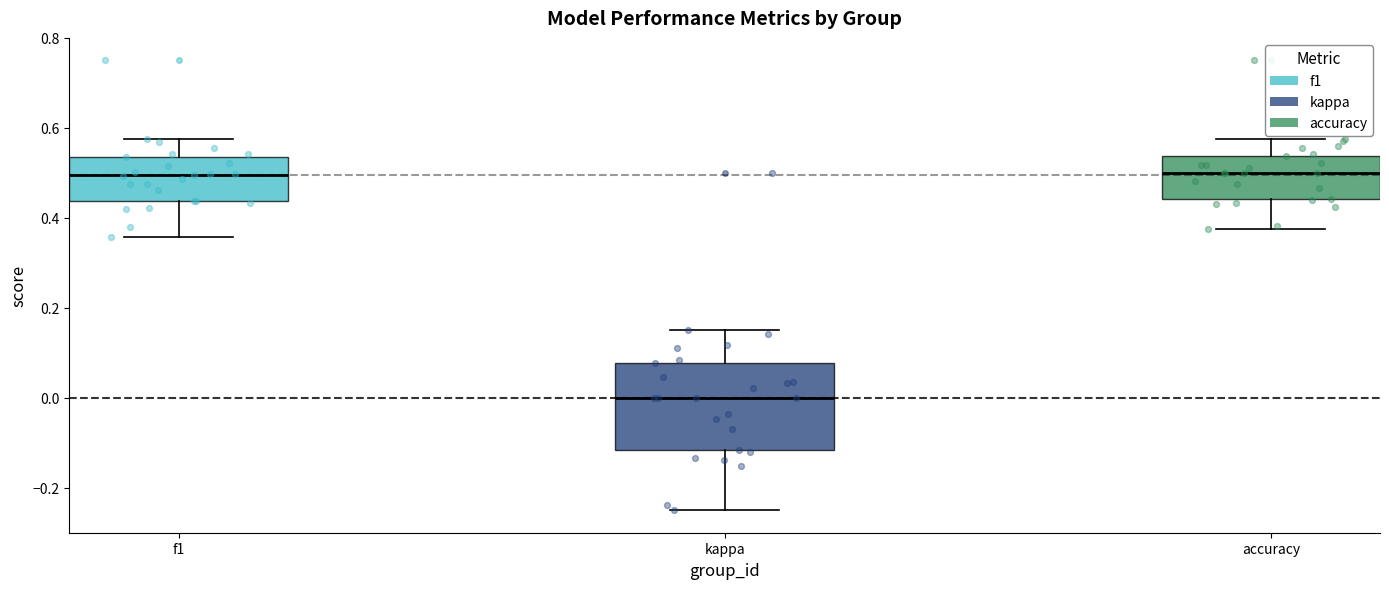

Reading left to right, transcribe this box plot: for each box, give where its median line is, the range the box spans, and where its two whiskers end, as read against the y-axis. The values are not printed on the chart, so give them approximately, as read against the axis.

f1: median 0.50, box 0.44 to 0.54, whiskers 0.36 to 0.58
kappa: median 0.00, box -0.12 to 0.08, whiskers -0.24 to 0.16
accuracy: median 0.50, box 0.44 to 0.54, whiskers 0.38 to 0.58